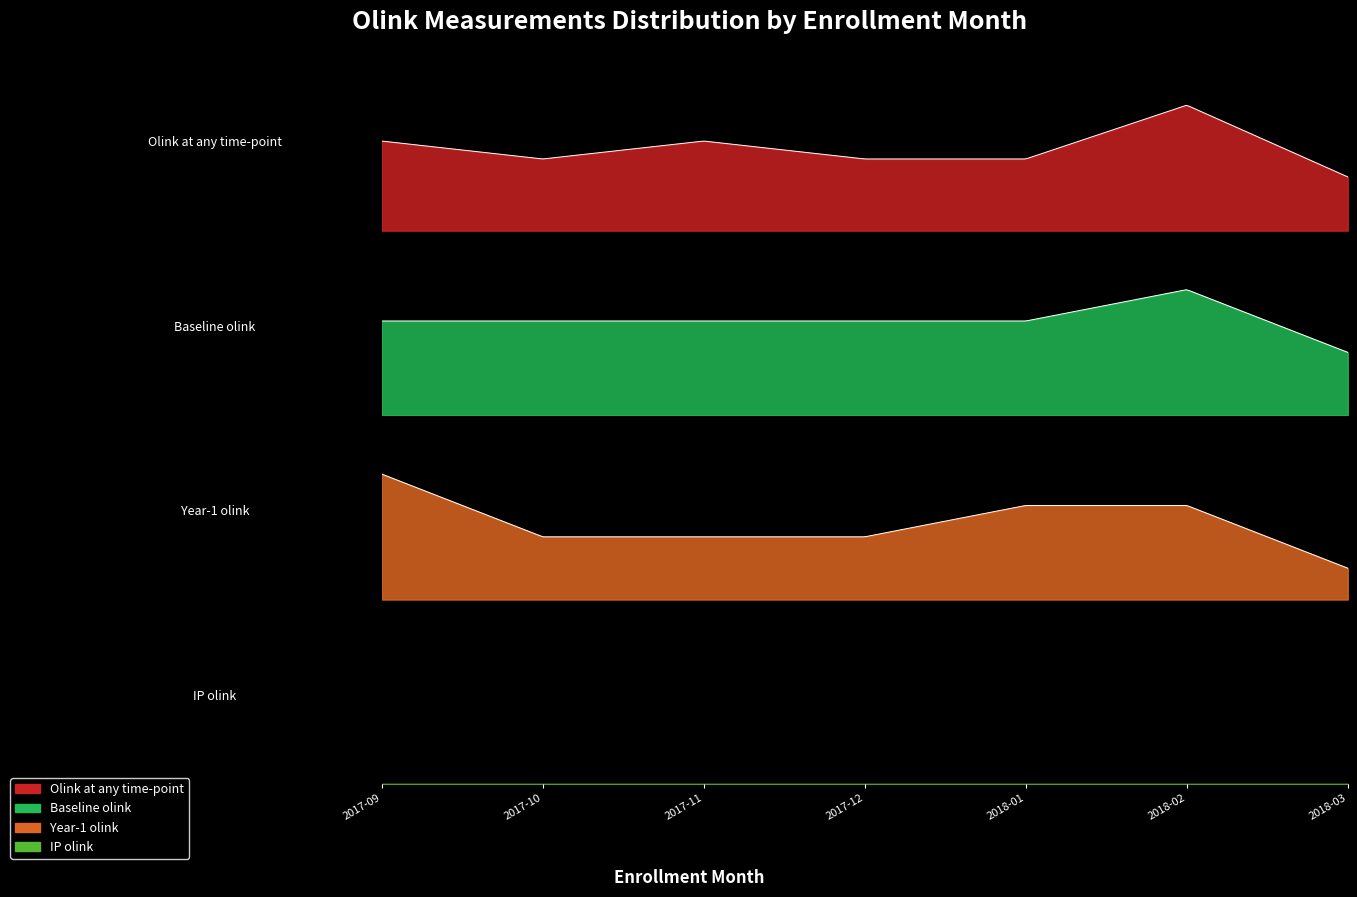

What is the label of the 1st point from the left?

2017-09